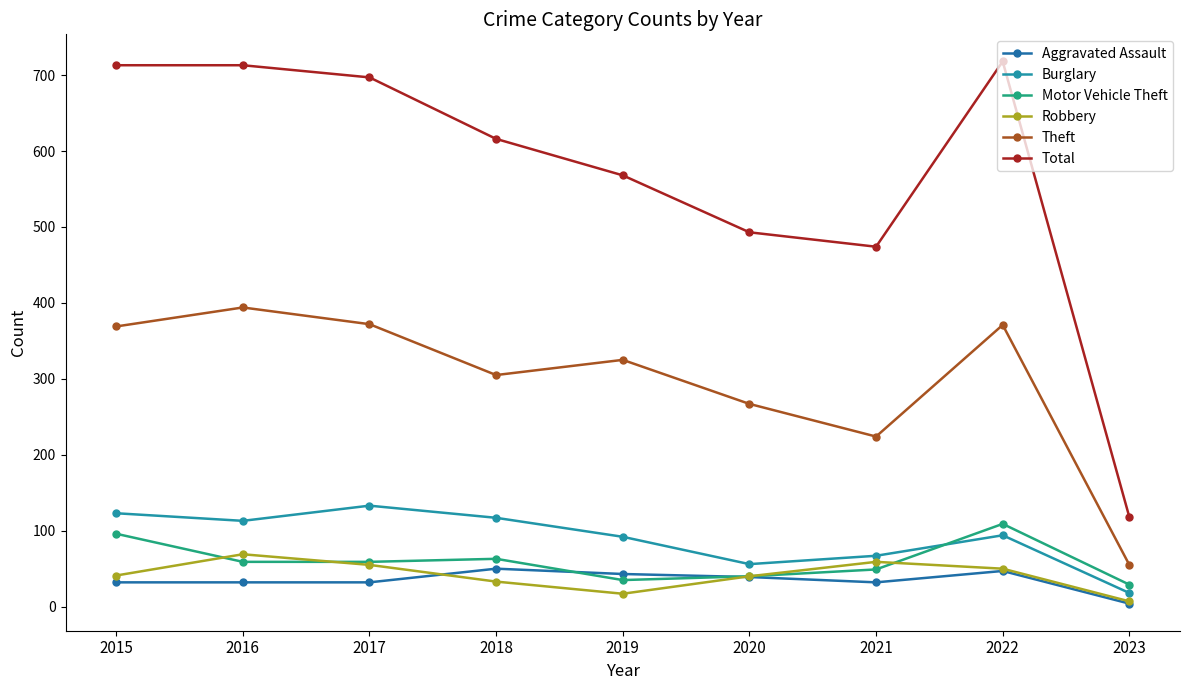

How many values in the Total series are below 616?

4